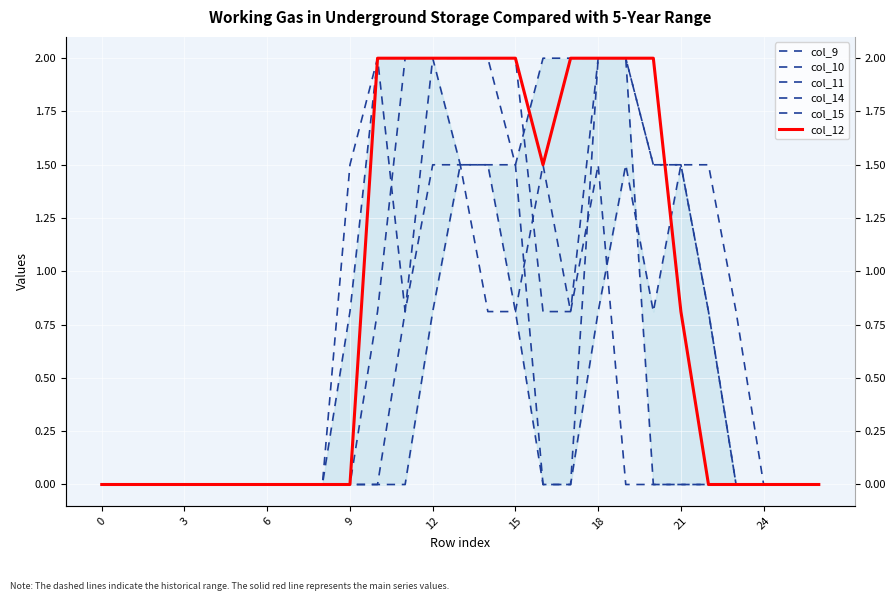

Where do col_9 and col_15 first cross each other?

18 and 19